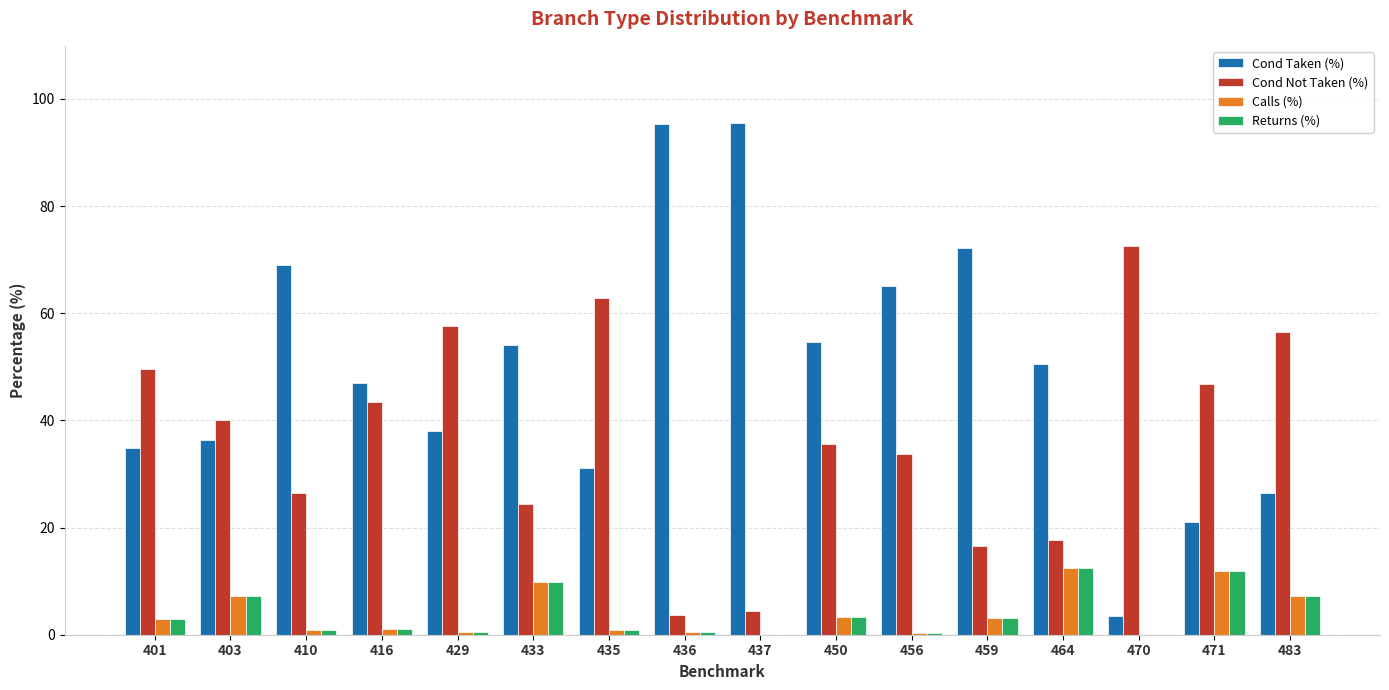

At which label does Cond Taken (%) first exceed 50?

410